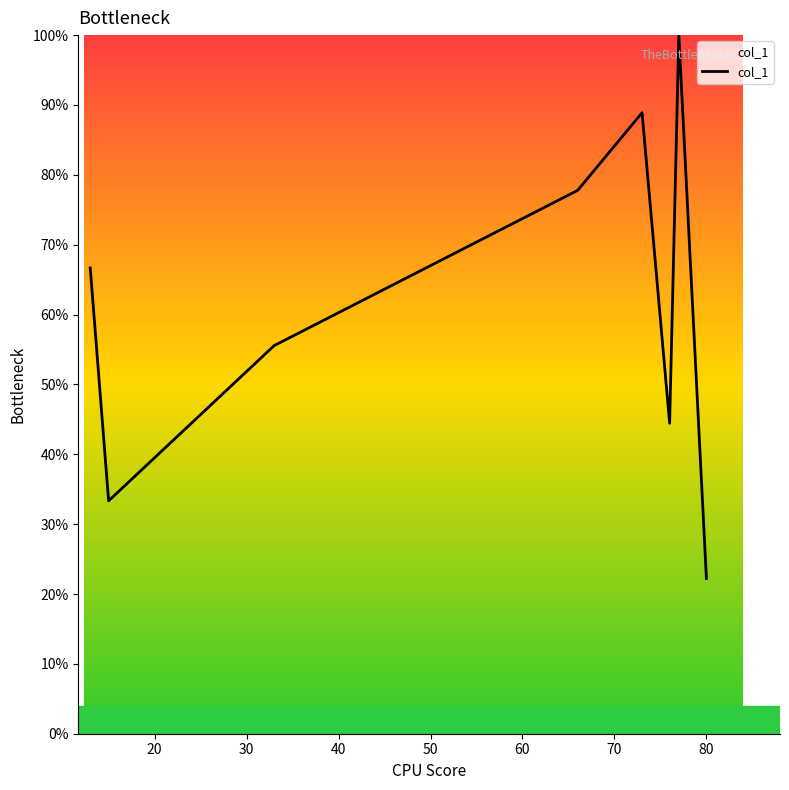

True or false: there are more than 0 points higher than both neighbors.

True